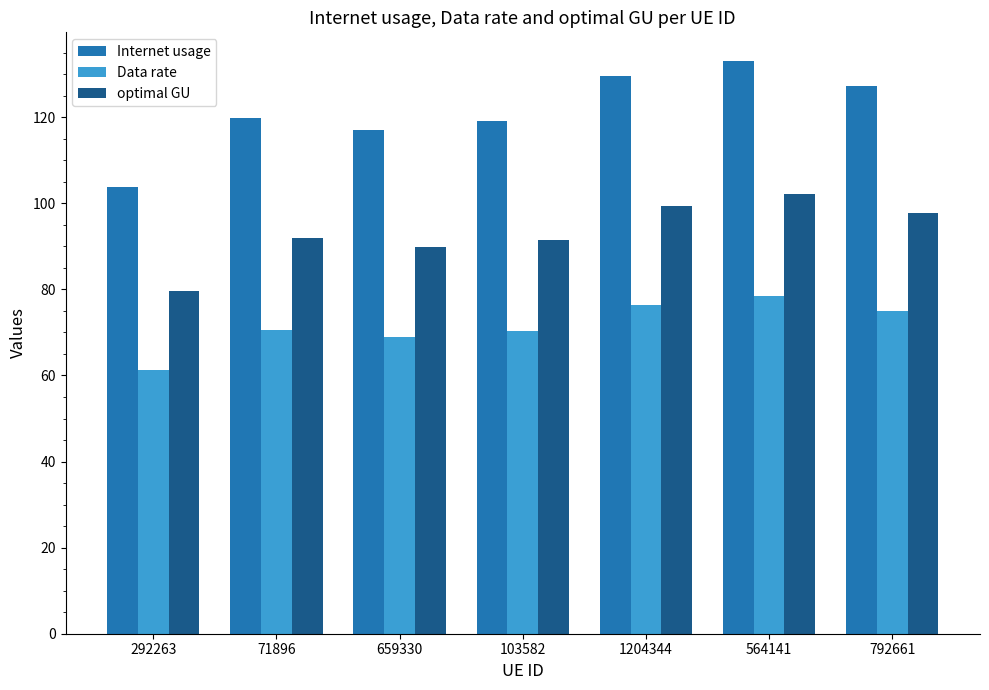

What is the difference between the second highest and second lowest values in the Data rate series?

7.4